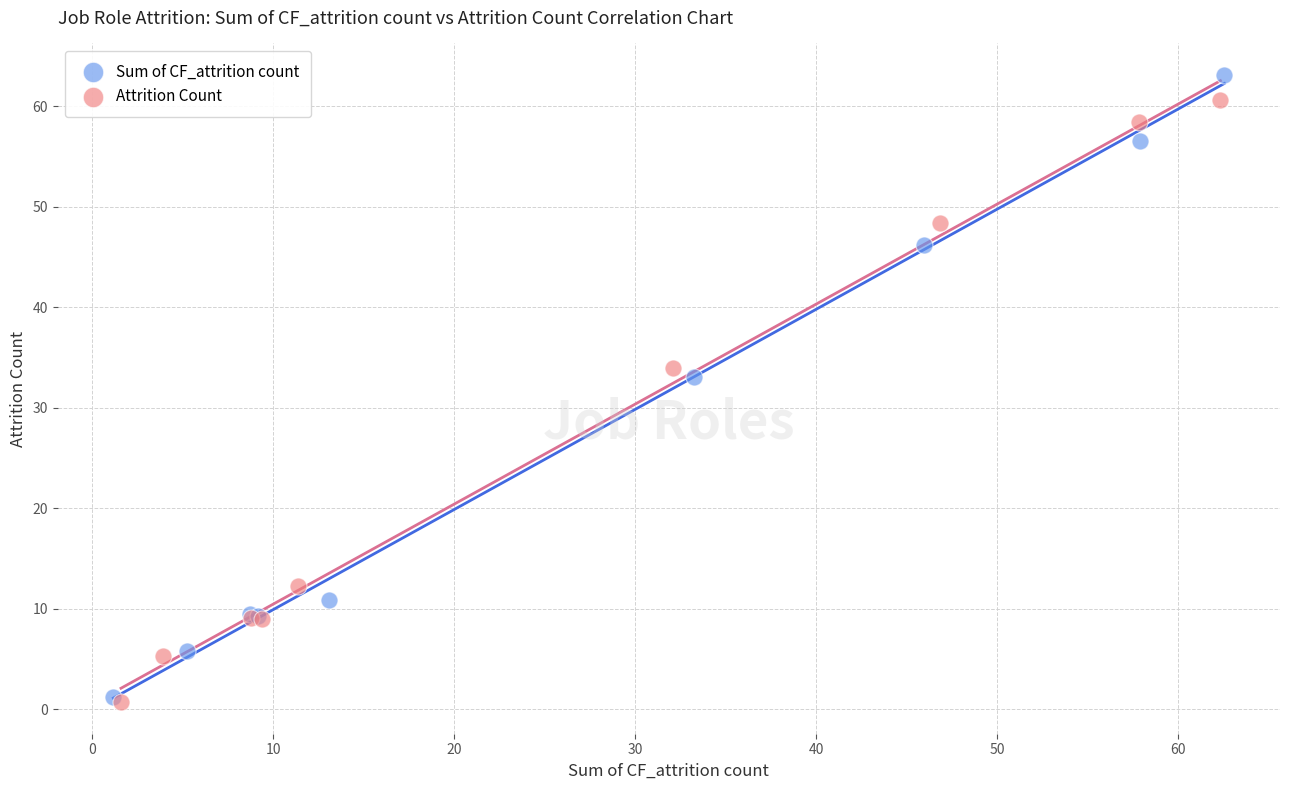

Which series has the largest Y range (max minus min)?

Sum of CF_attrition count